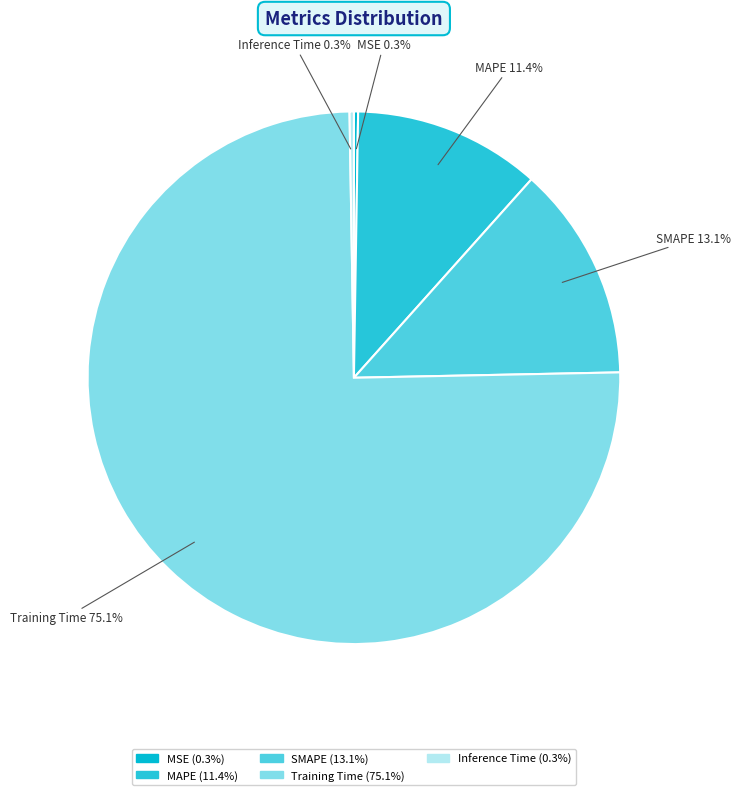

Which slice represents more than half of the pie?

Training Time